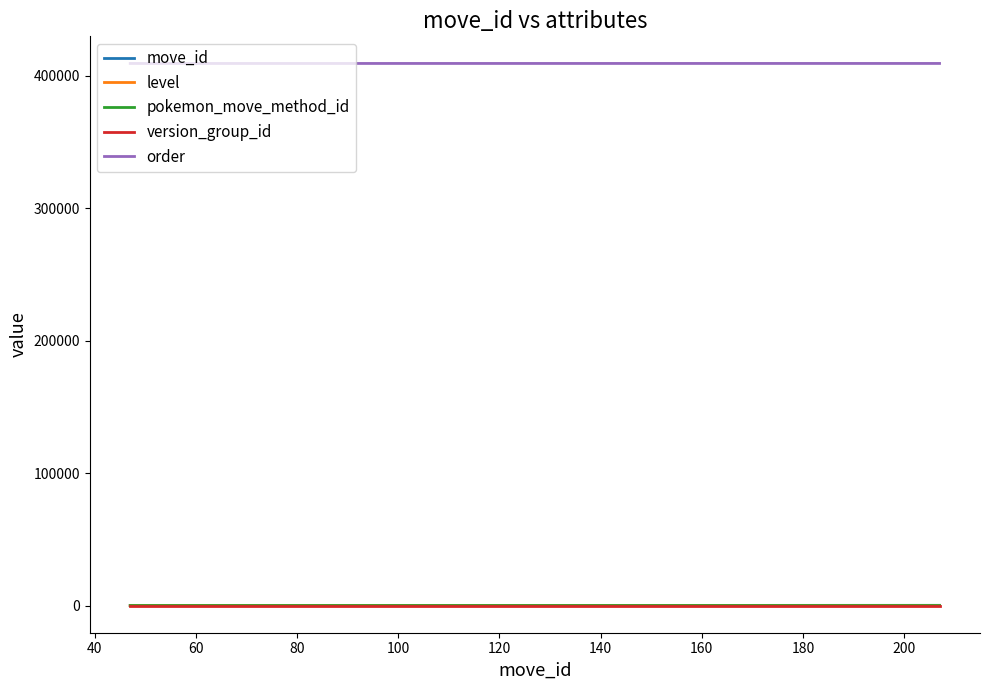

What is the maximum value shown in the chart?

409311